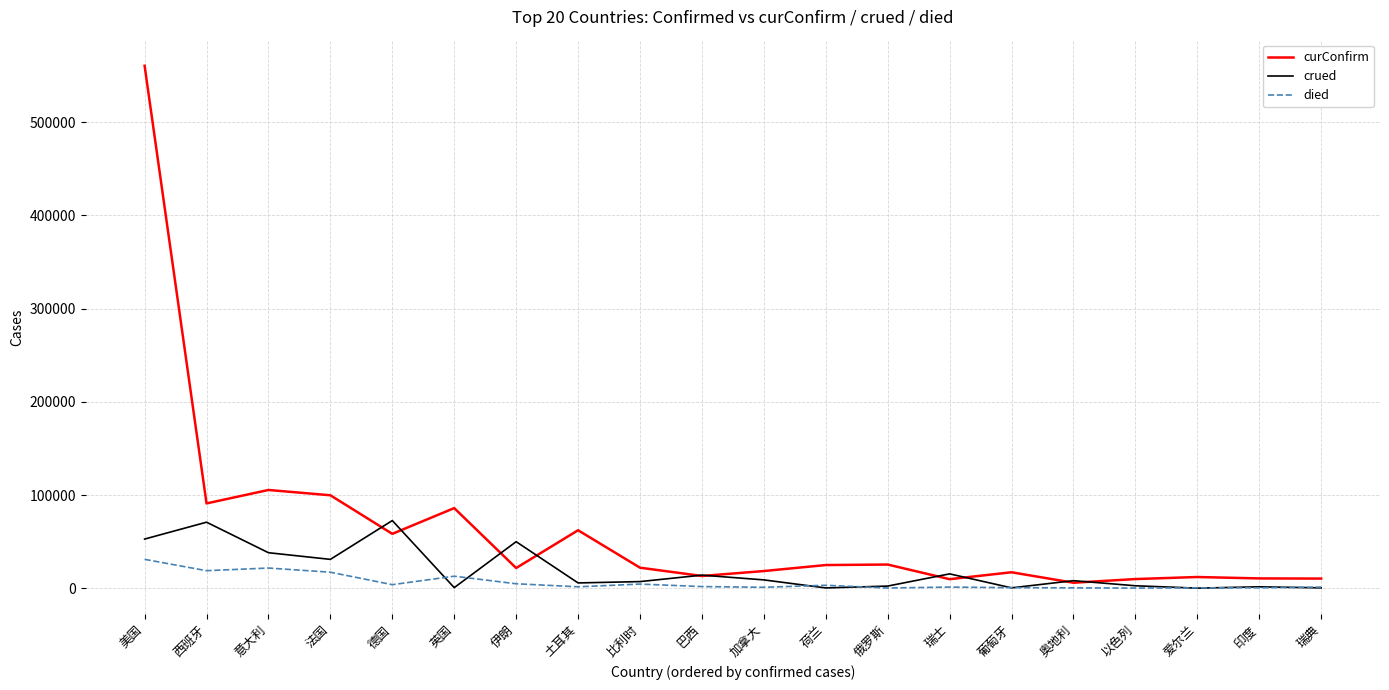

What is the sum of all died values?

126630